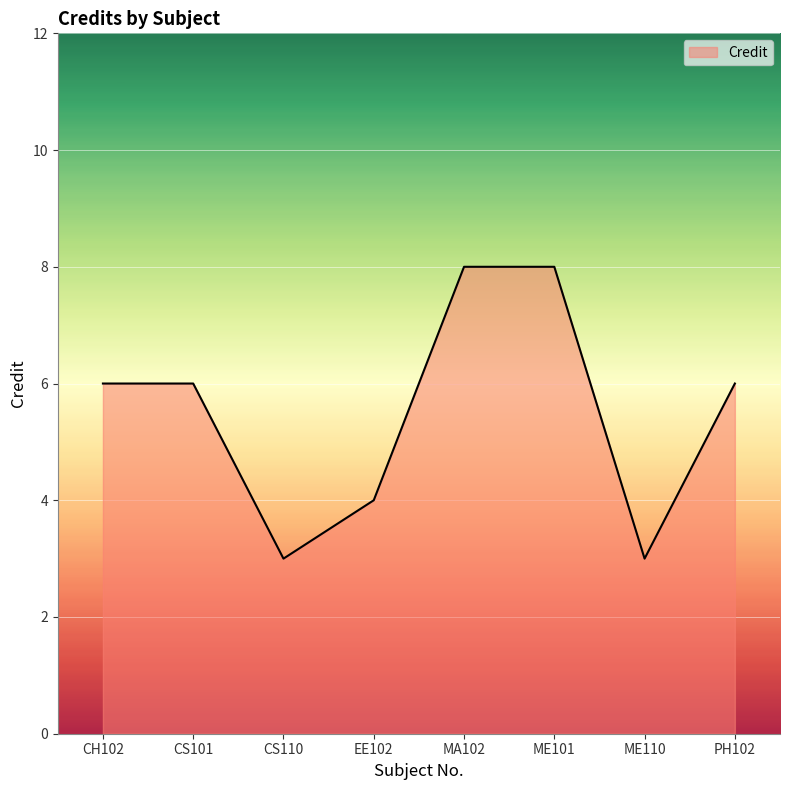

How many lines are shown in the chart?

1